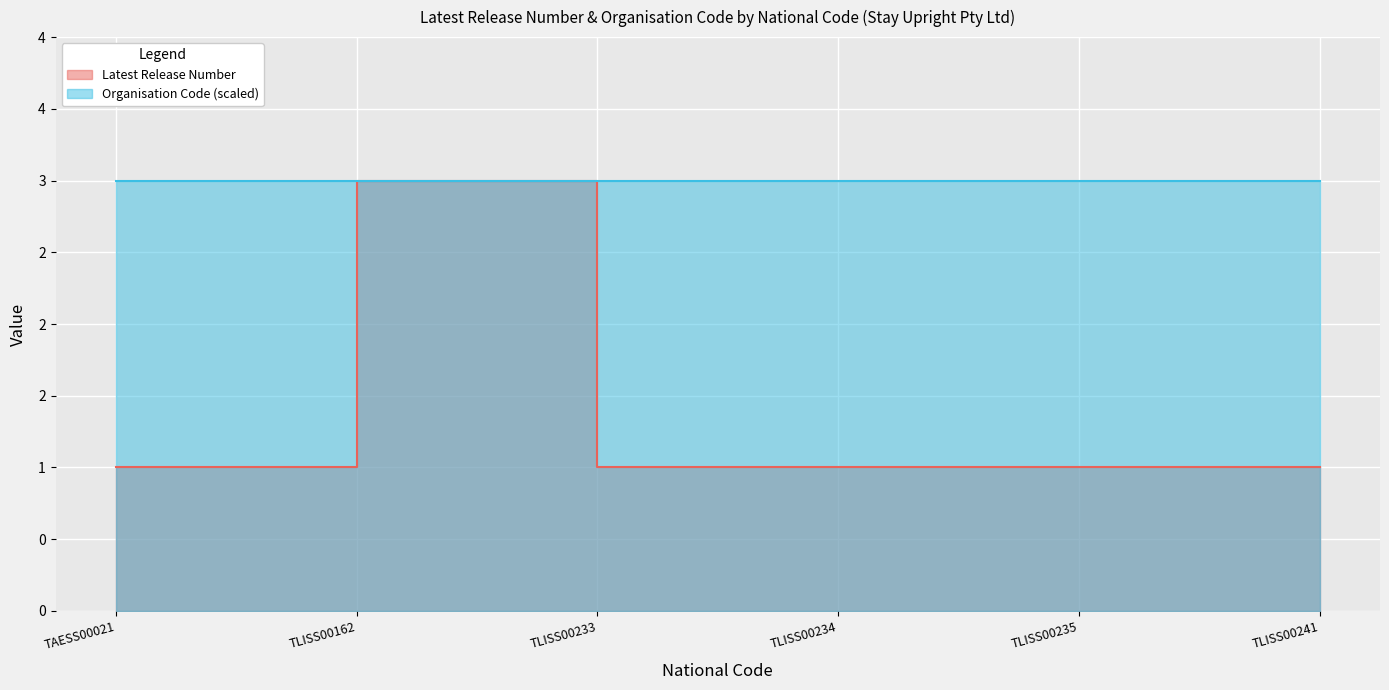

What is the difference between the maximum and minimum values?

2